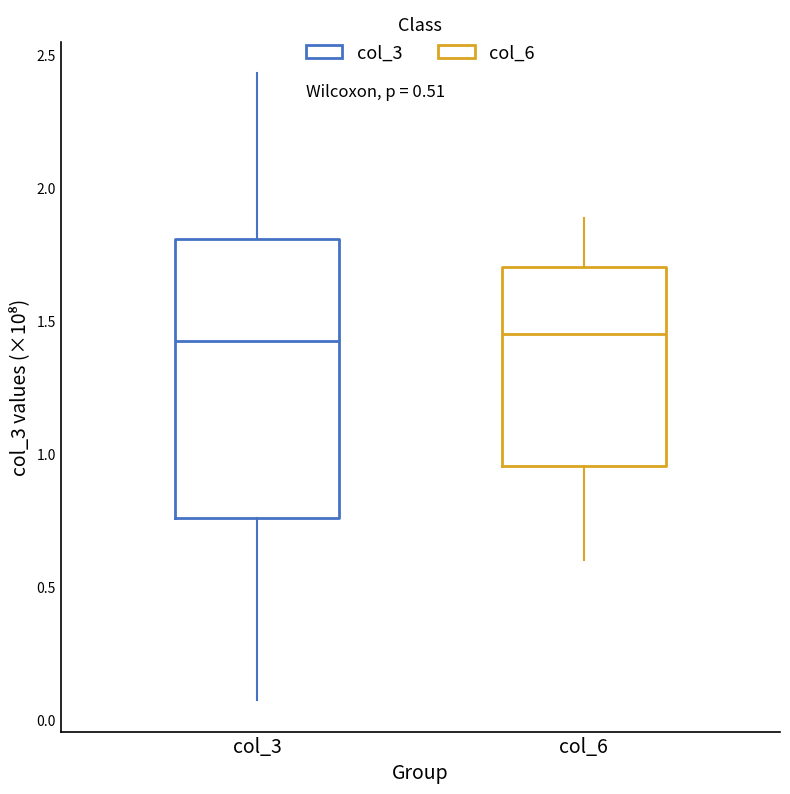

Comparing the boxes themselves (not the whiskers), which one is the tallest?

col_3